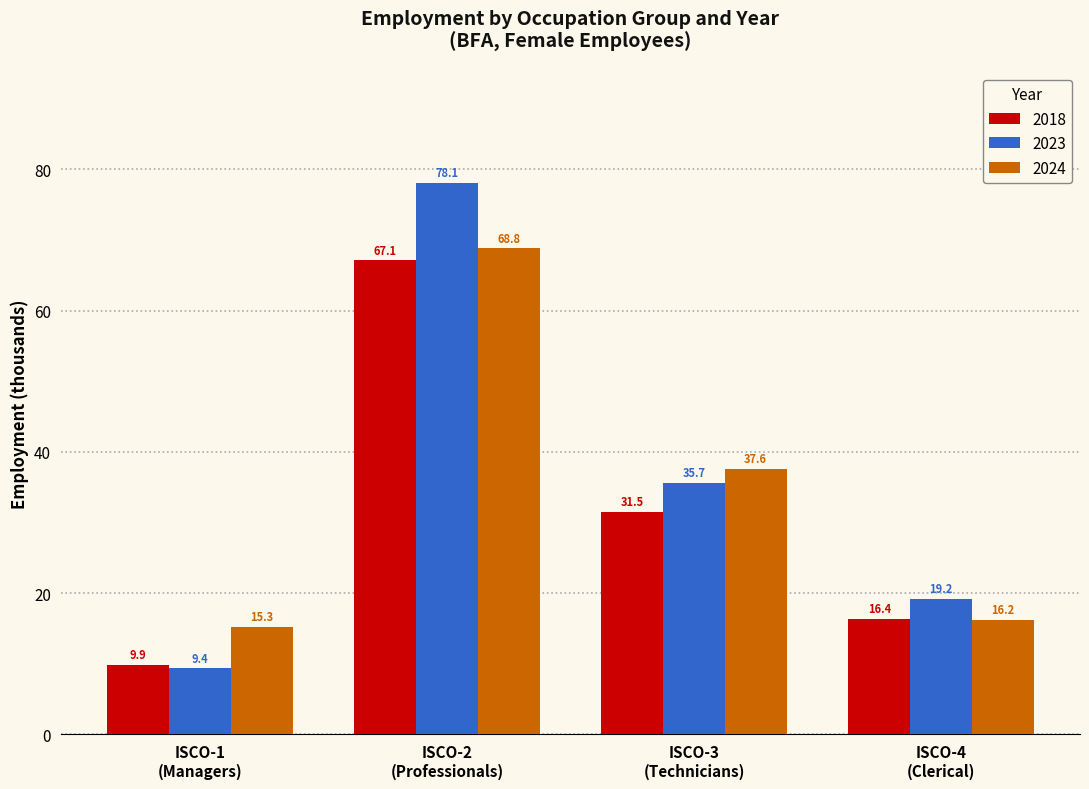

Does the chart contain any negative values?

No